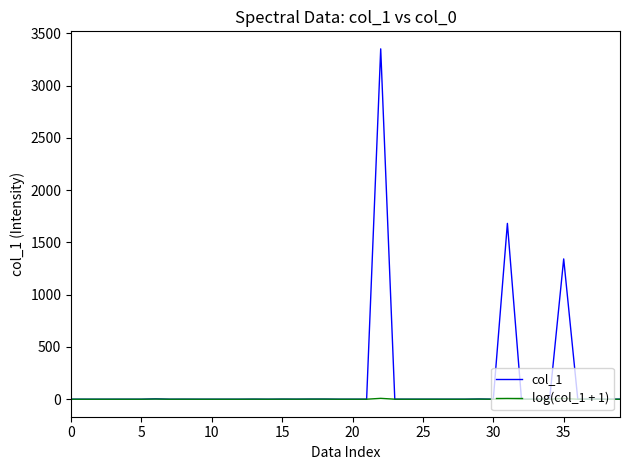

What are all the series names shown in the legend?

col_1, log(col_1 + 1)